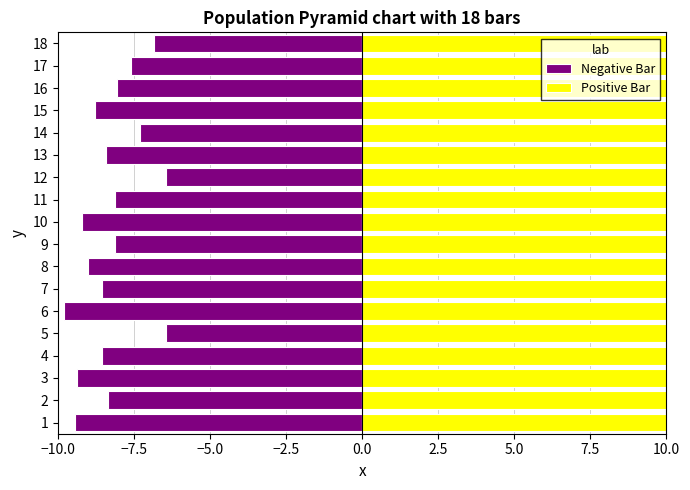

Are the bars horizontal?

Yes